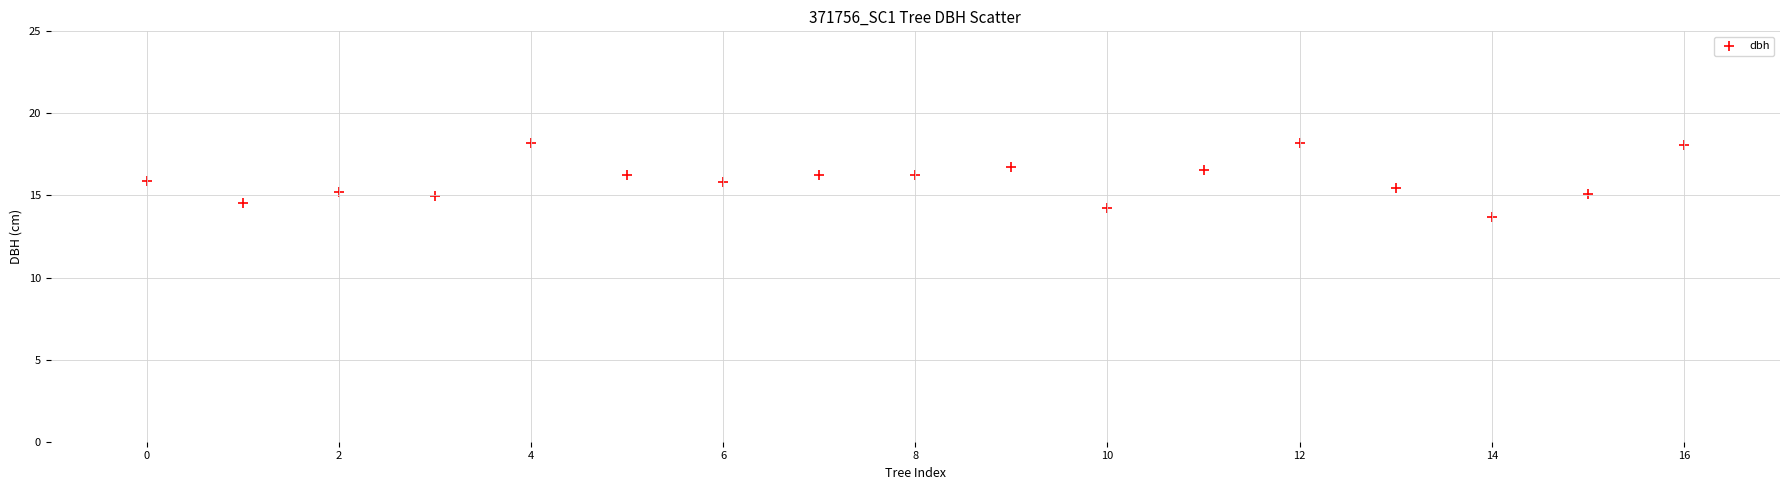

What is the range of Y values (max minus min)?

4.6